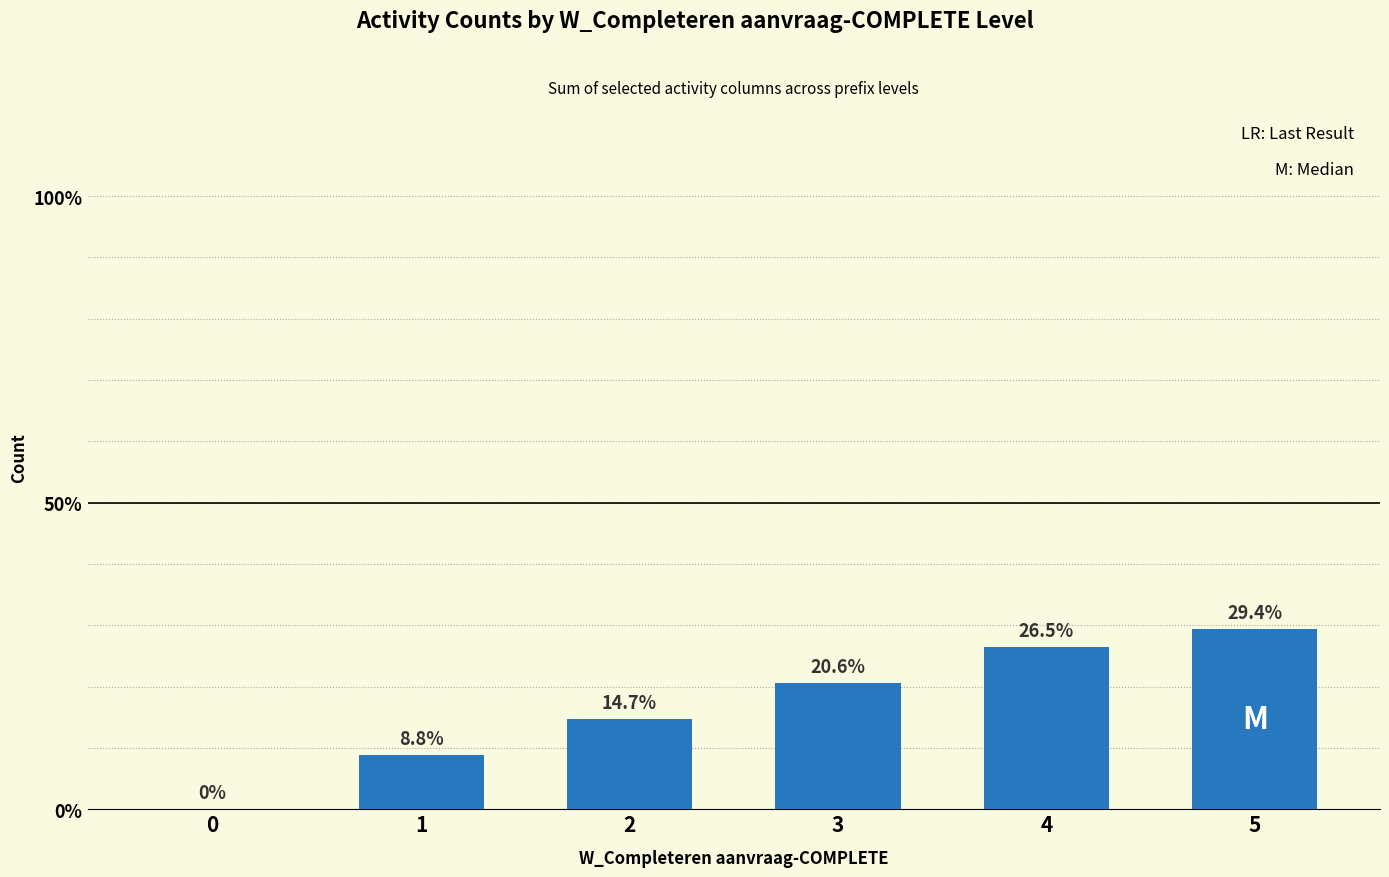

What is the change in value from 0 to 5?

+29.4